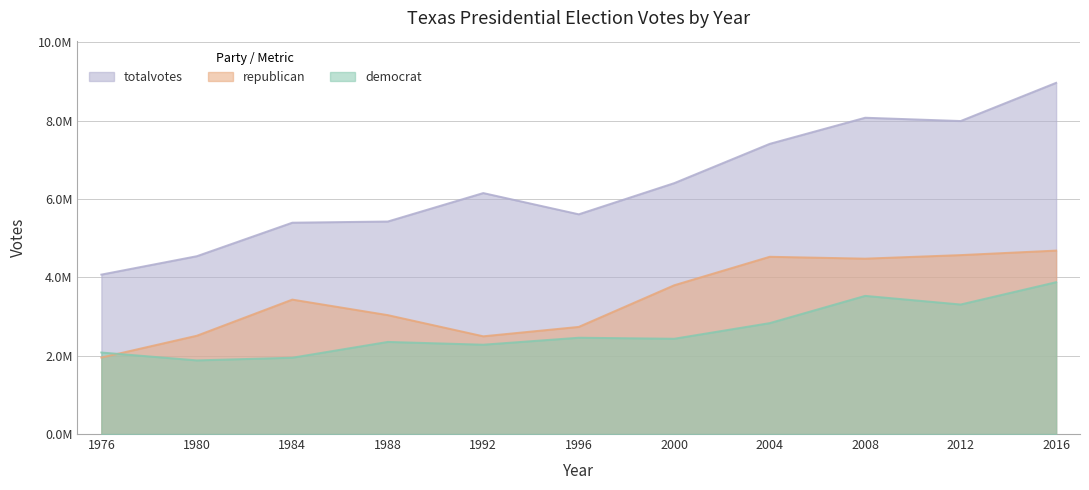

Which series has the largest range (max minus min)?

totalvotes